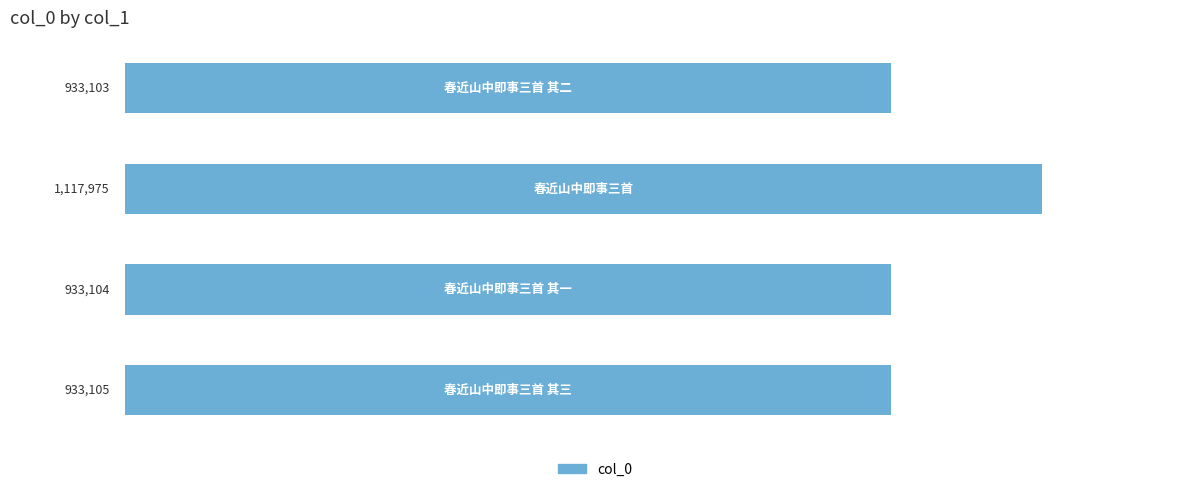

Does the chart contain any negative values?

No